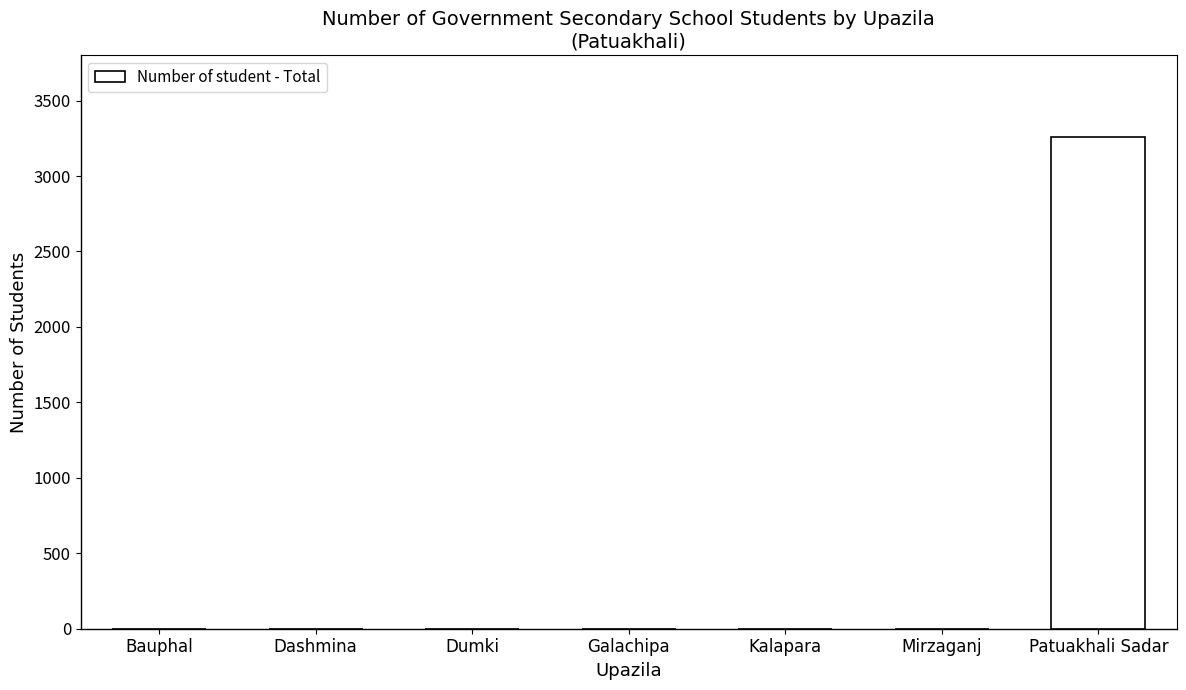

Which has a higher value, Patuakhali Sadar or Dashmina?

Patuakhali Sadar